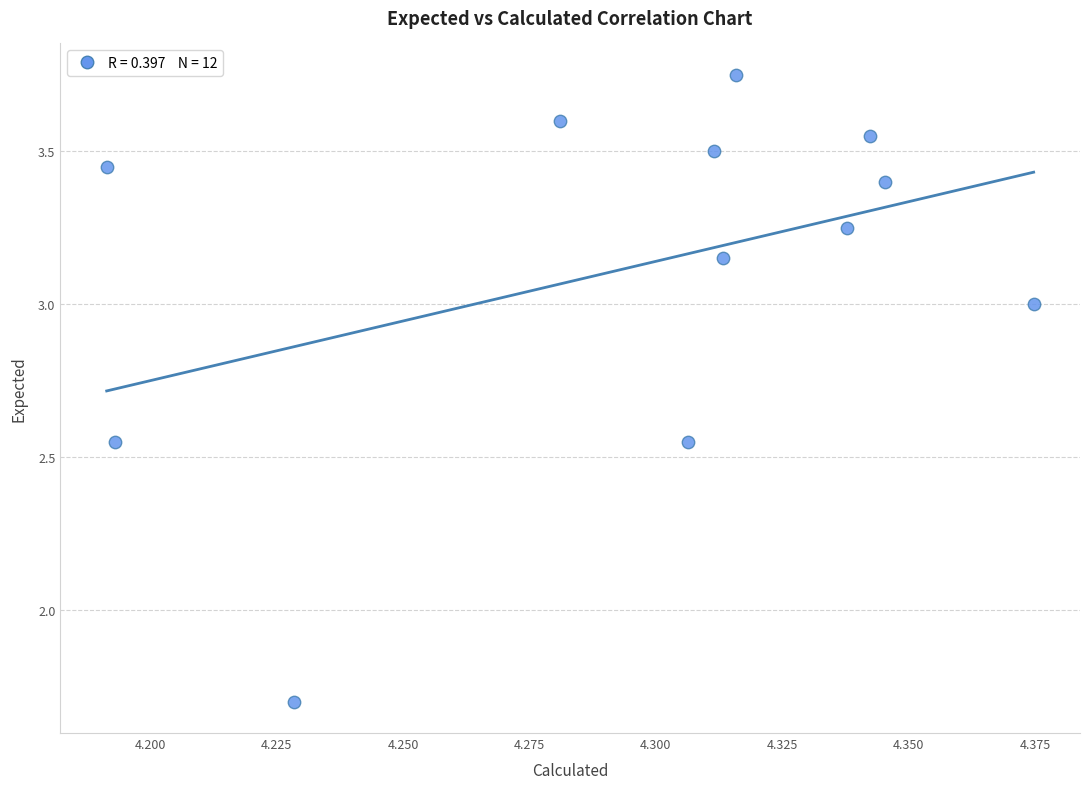

What Y value in the scatter plot is closest to 2?

1.7